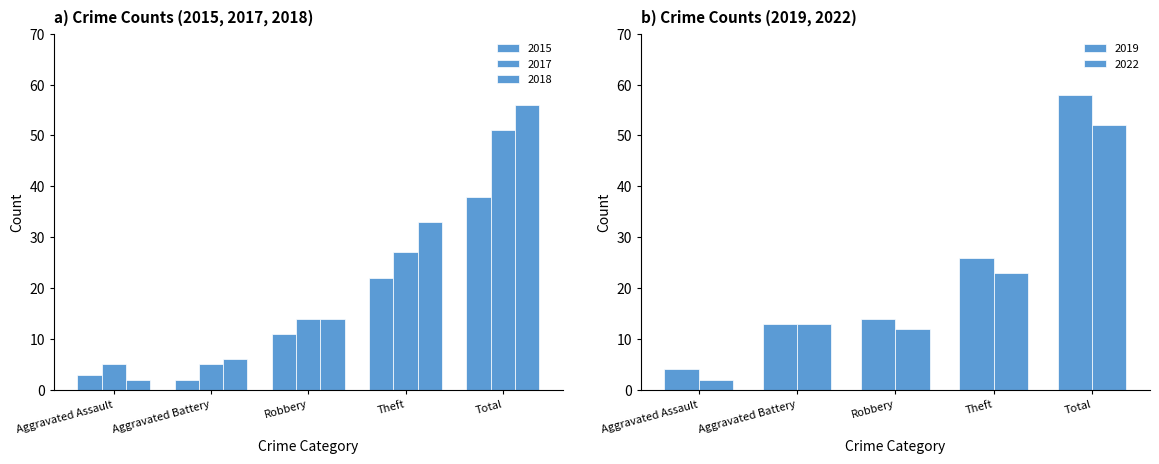

Which category has the highest value across all series?

Total